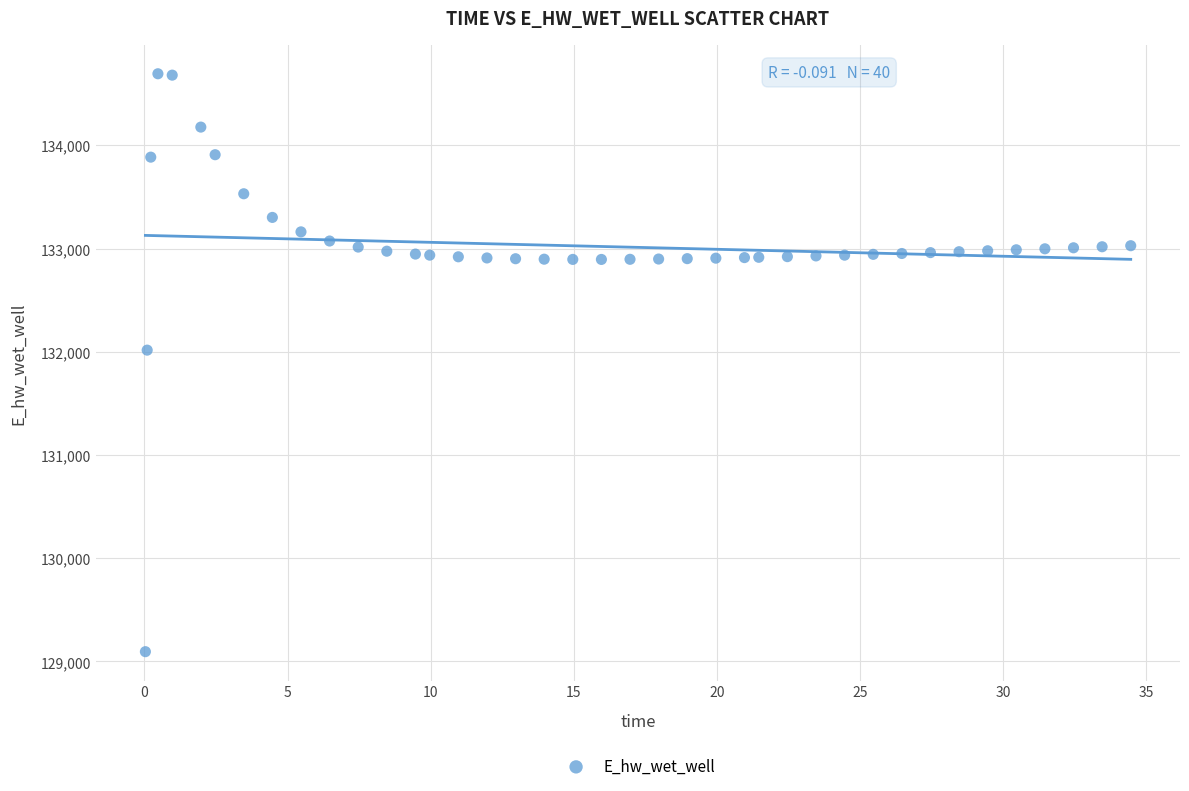

What Y value in the scatter plot is closest to 131893?

132015.5